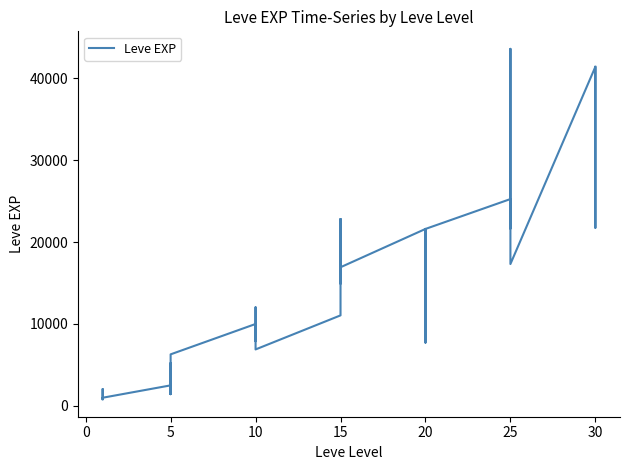

Reading left to right, transcribe all the data shown in this chart.

800	2040	1330	1330	800	980	2490	1420	5220	1420	3600	6280	9990	8930	12030	7880	8930	6880	11040	22790	14920	22790	16920	16920	21600	11560	17120	21600	7710	21600	25250	21650	26160	36390	43600	17310	41410	41410	21740	41410